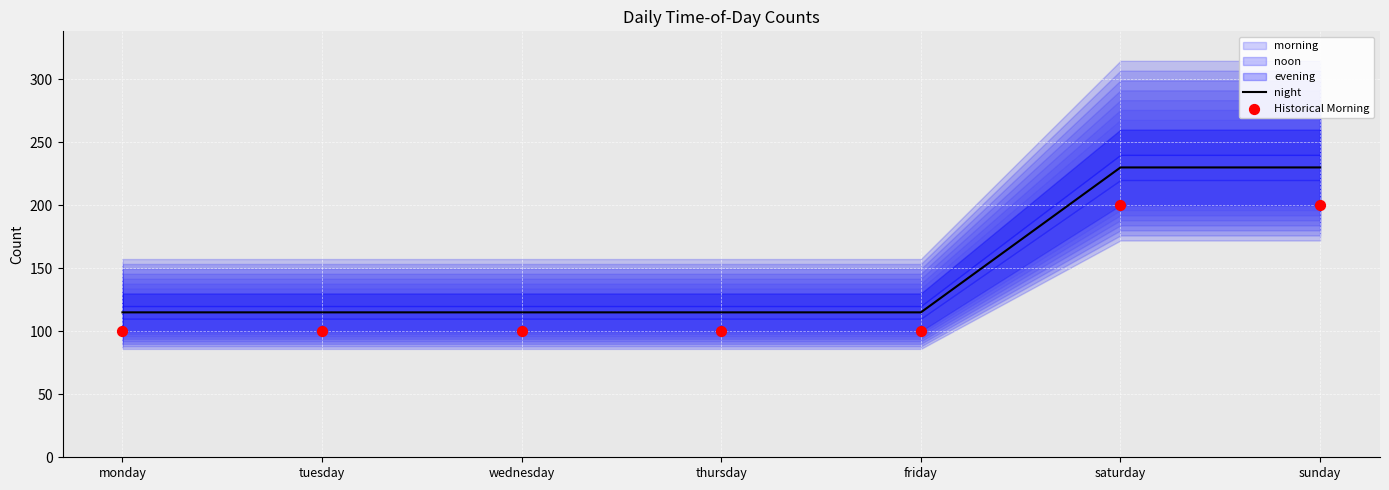

What is the total value across all series at saturday?

430